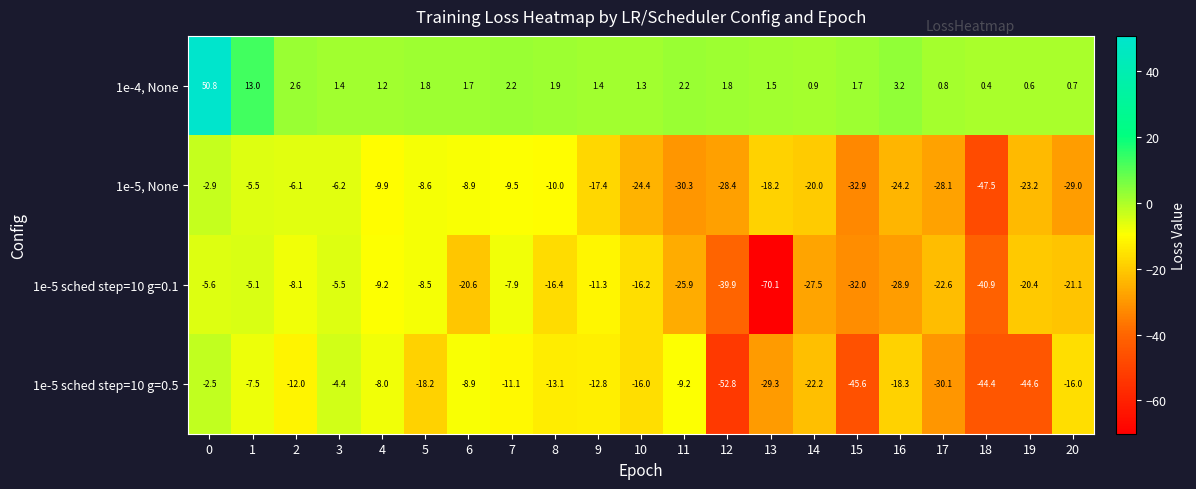

What is the spread (max minus min) of values at 7?

13.3